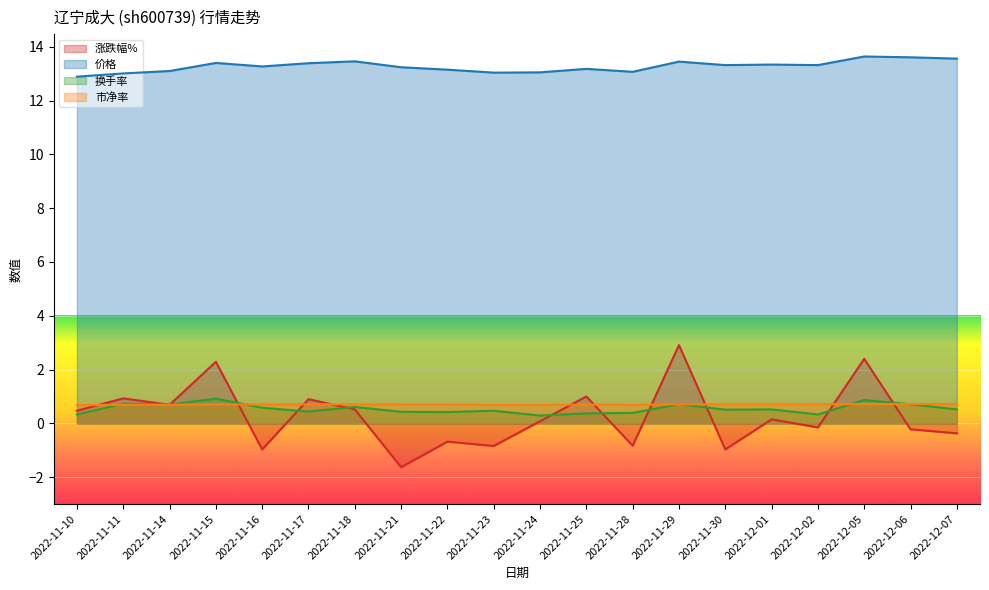

Count the 市净率 values in the range 0 to 1.

20